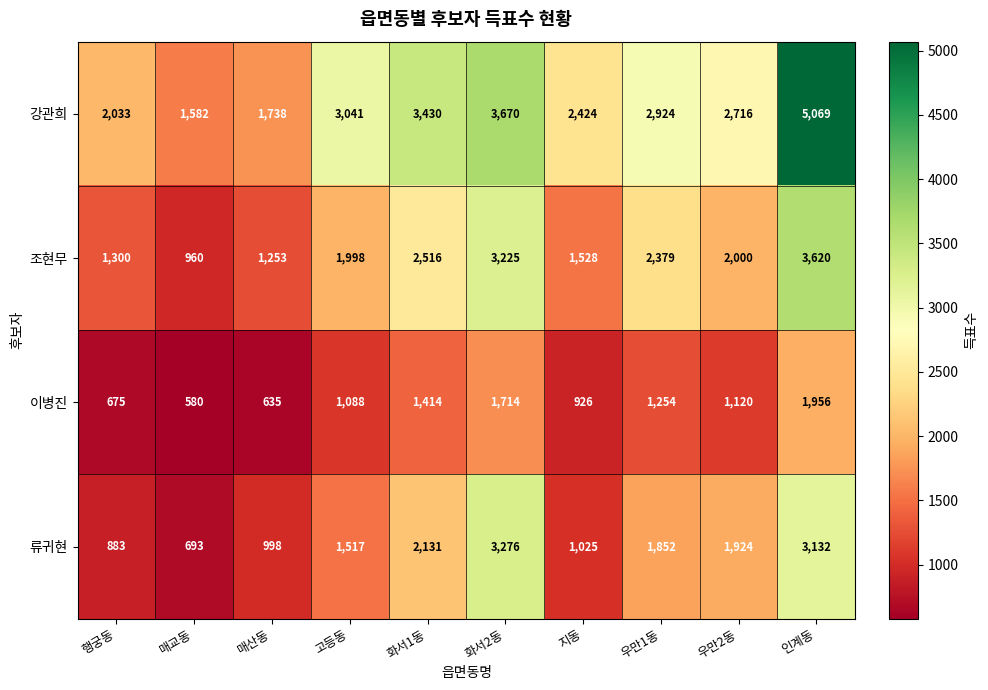

Where is 류귀현 nearest to the value 1984?

우만2동